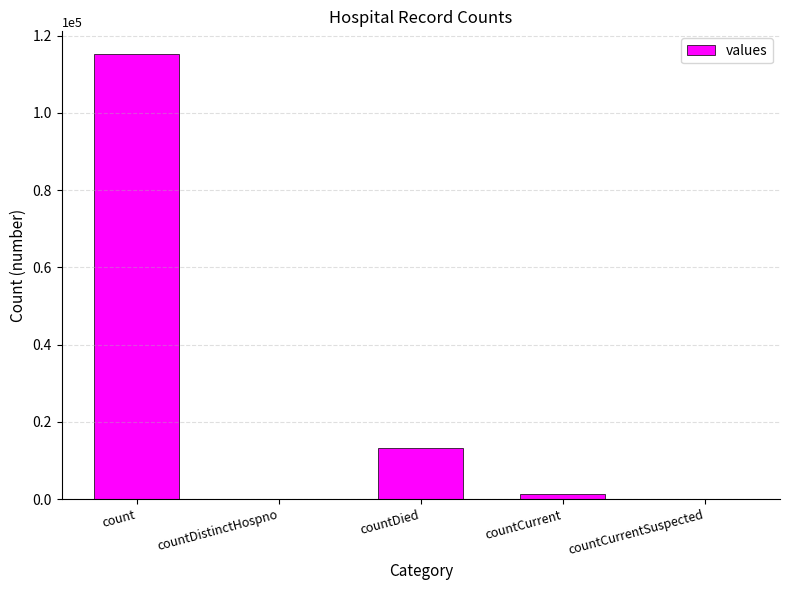

What is the greatest value displayed?

115379